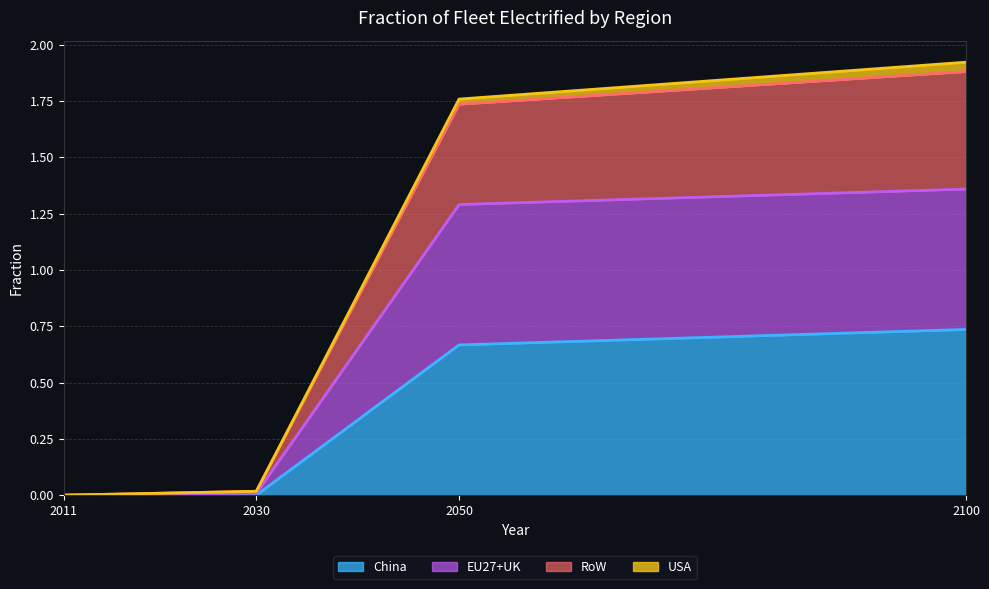

True or false: China and RoW intersect in this chart.

False